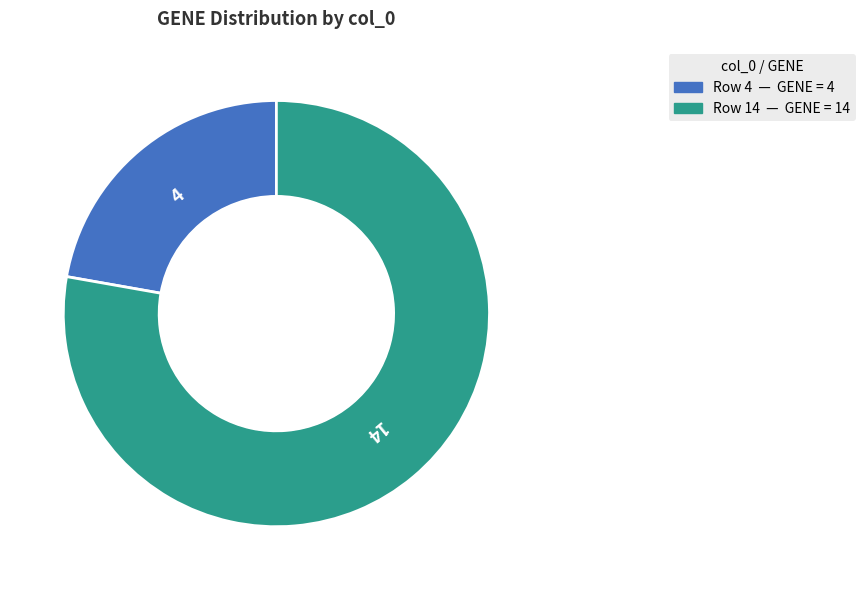

Is there a majority slice in this chart?

Yes